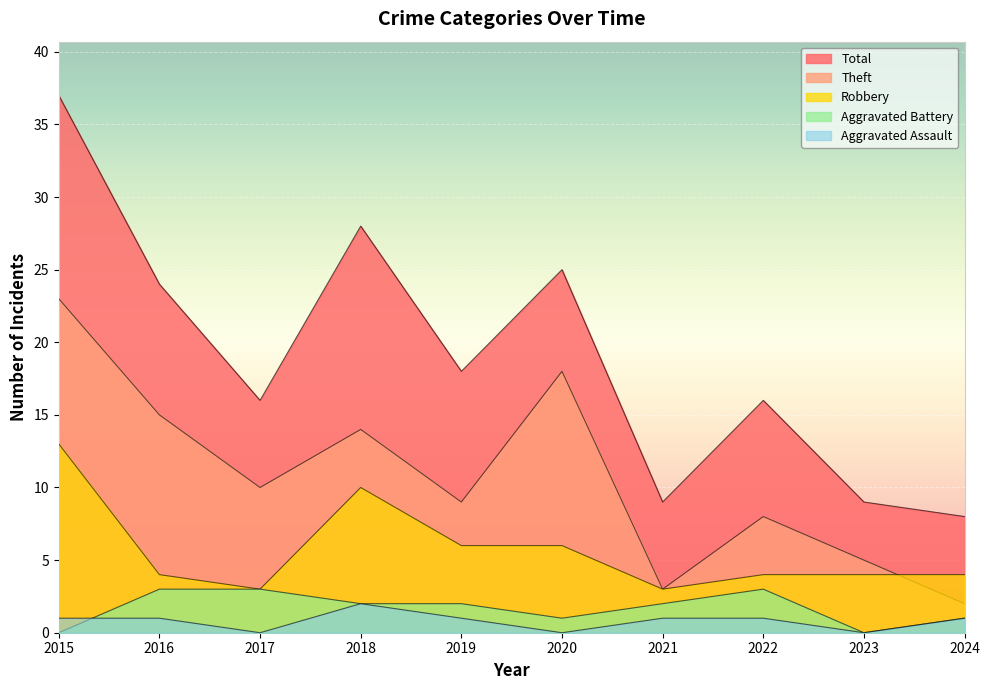

How many interior local valleys does the Theft series have?

3